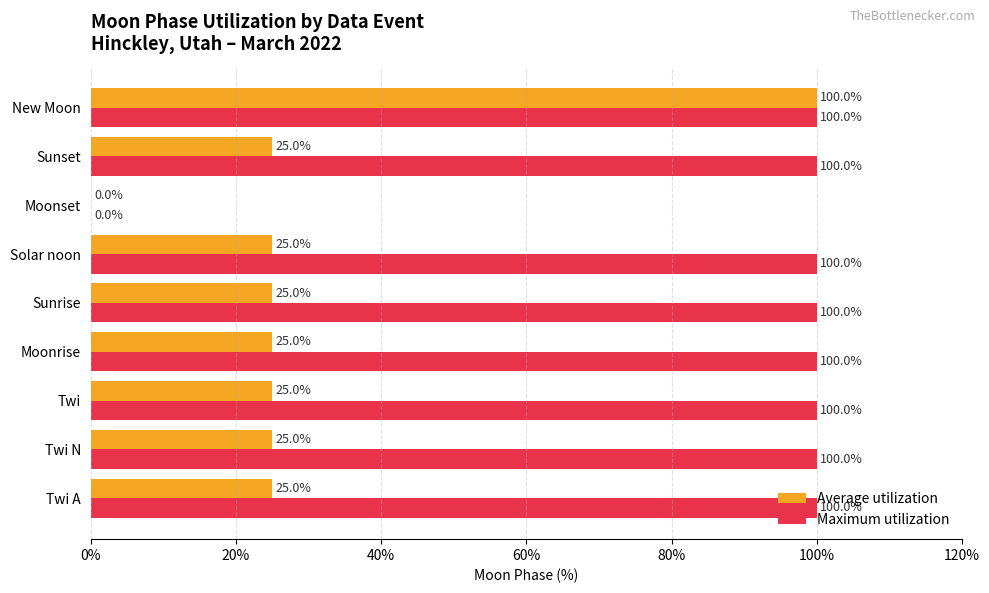

Between Twi A and Moonset, which series saw the biggest shift?

Maximum utilization